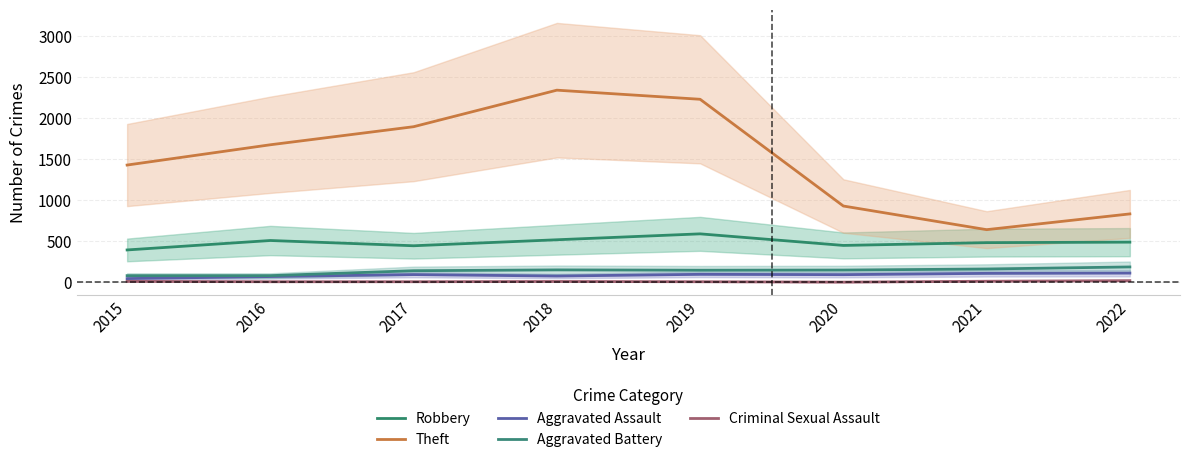

What value does the Criminal Sexual Assault series have at 2019?

8